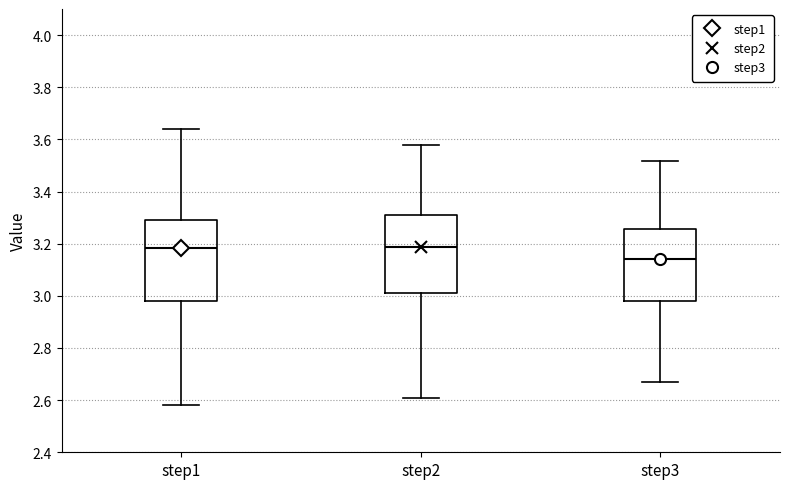

Which box has the lowest median line?

step3